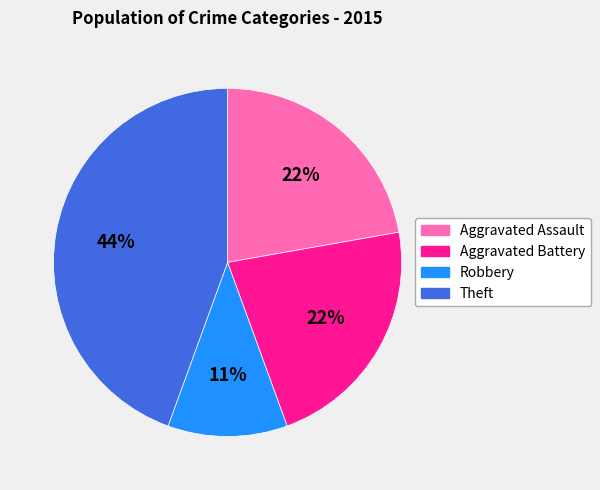

Does Theft account for over 50% of the chart?

No